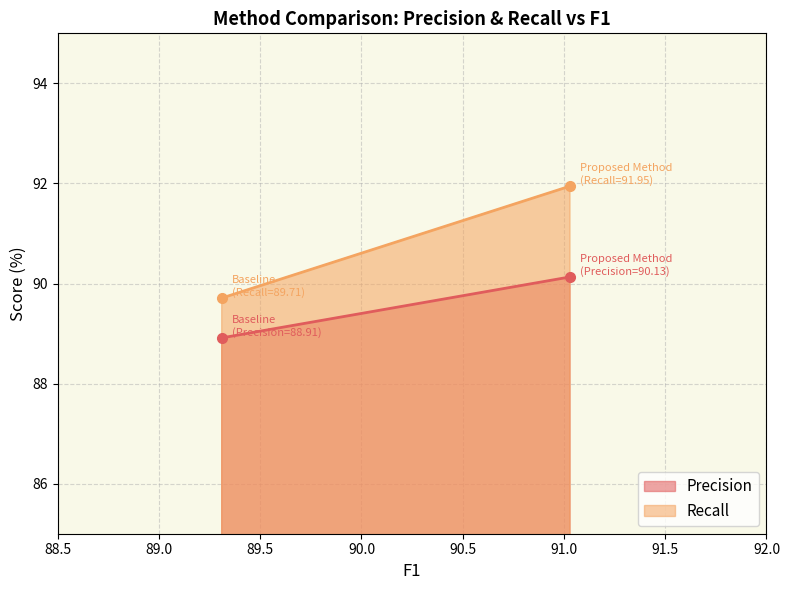

At Baseline, list the series in order from smallest to largest.

Precision, Recall